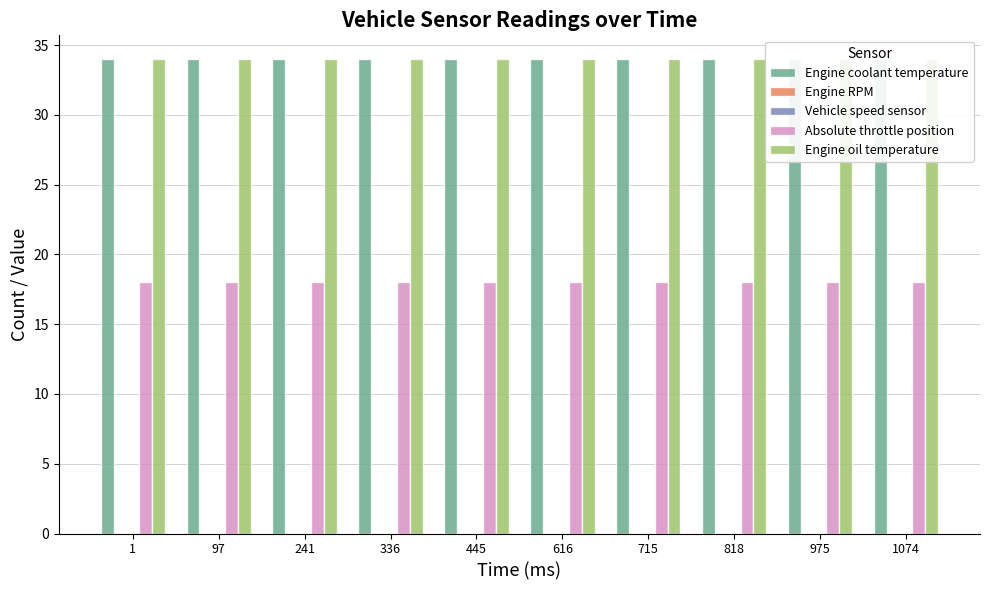

How many data points does each series have?

10